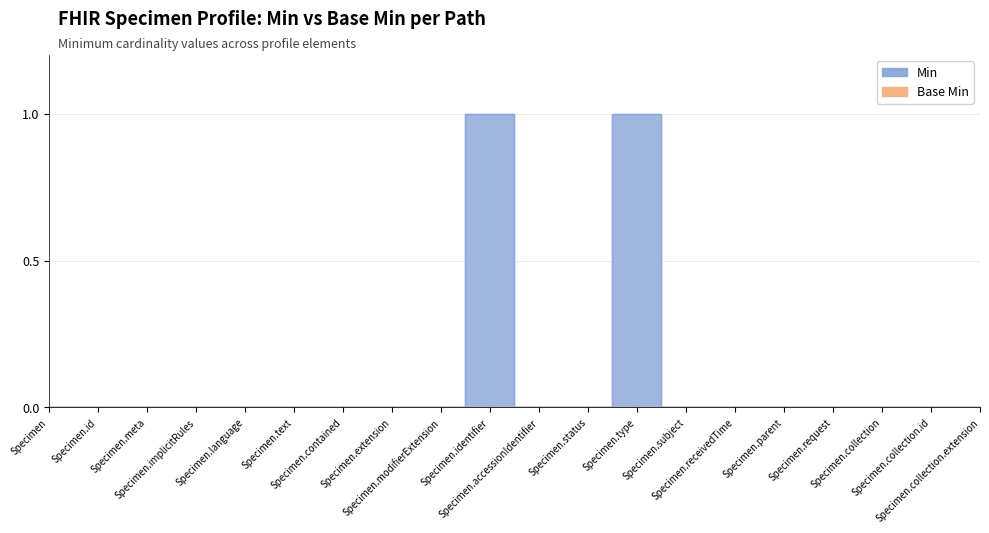

What is the label of the 6th point from the left?

Specimen.text